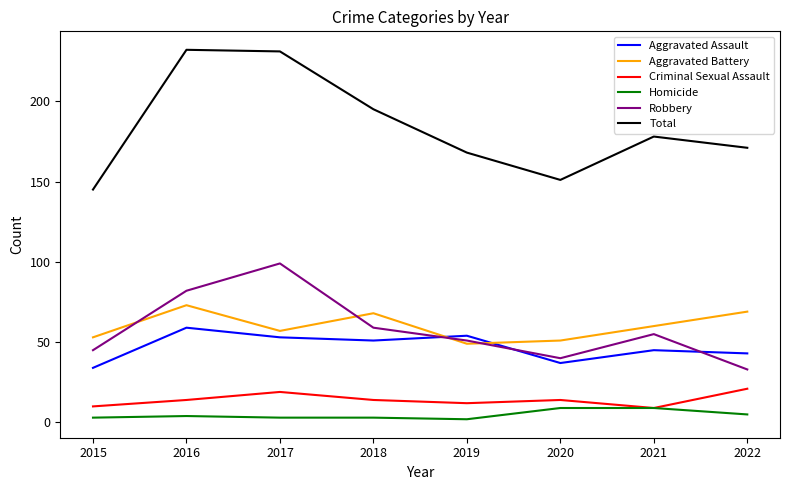

What is the greatest value displayed?

232